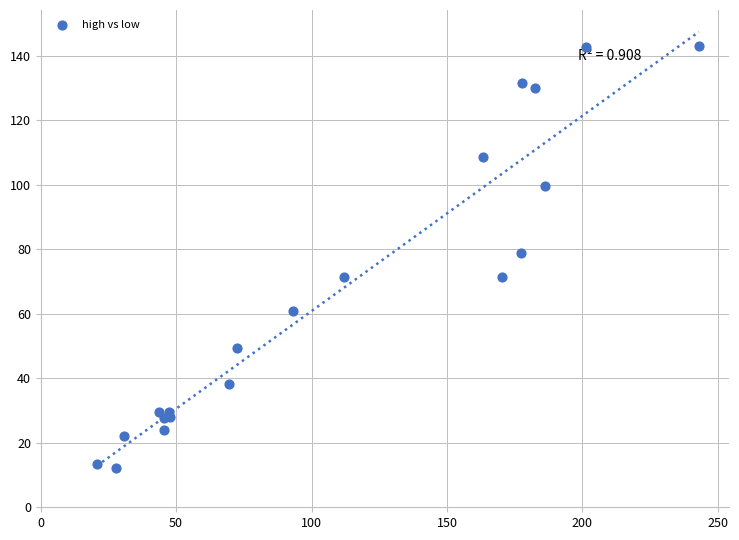

What Y value in the scatter plot is closest to 77?

78.8